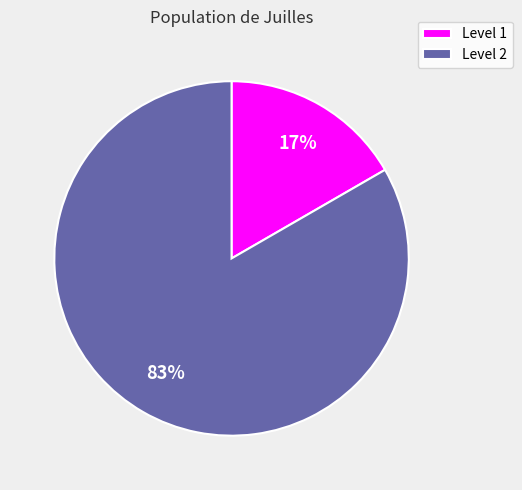

Which slice is the smallest?

Level 1